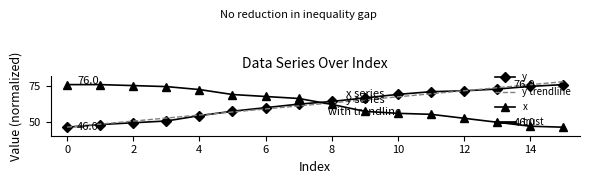

How many intersections are there between x and y?

1